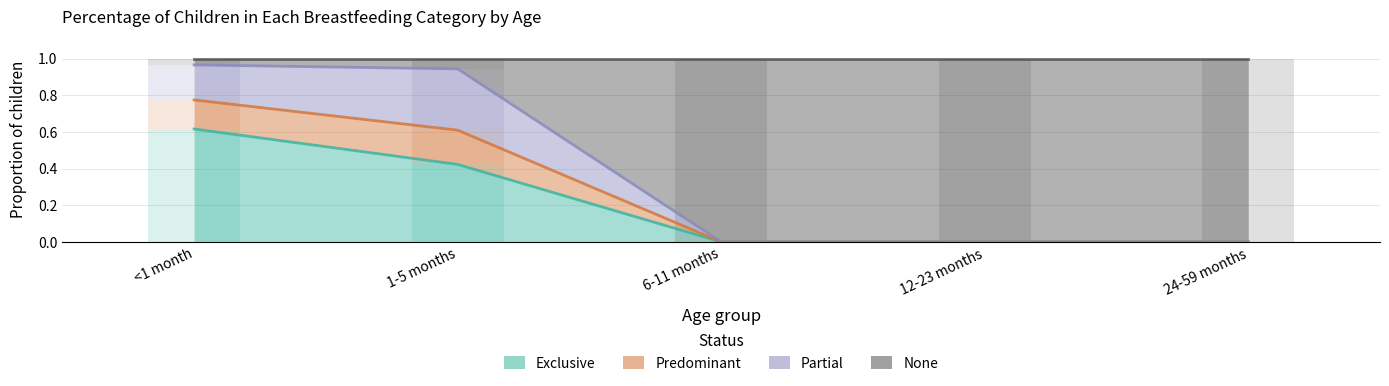

At how many categories does at least one series exceed 0?

5